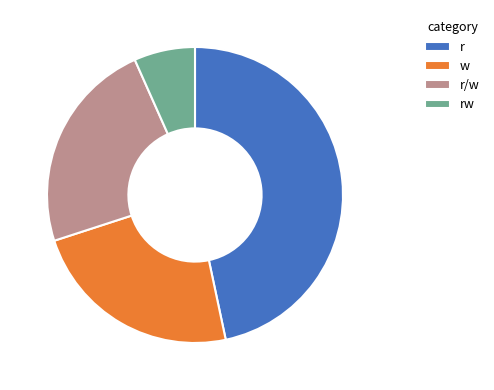

How many slices are in this pie chart?

4